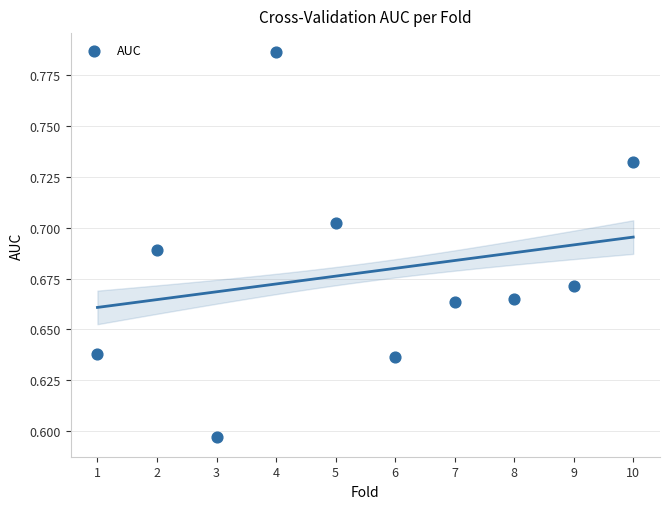

What is the range of X values (max minus min)?

9.0